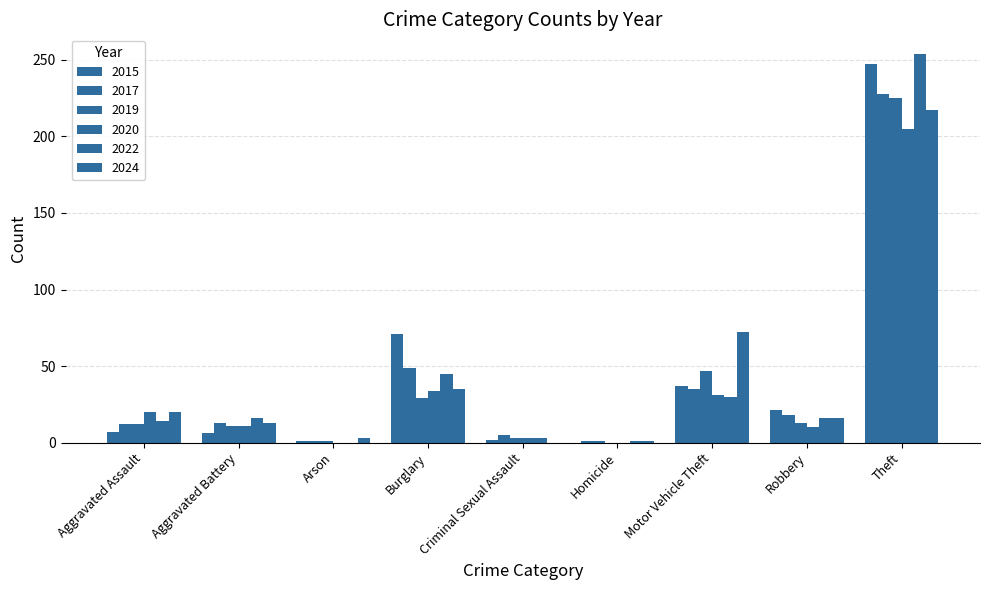

How many series are shown in this chart?

6